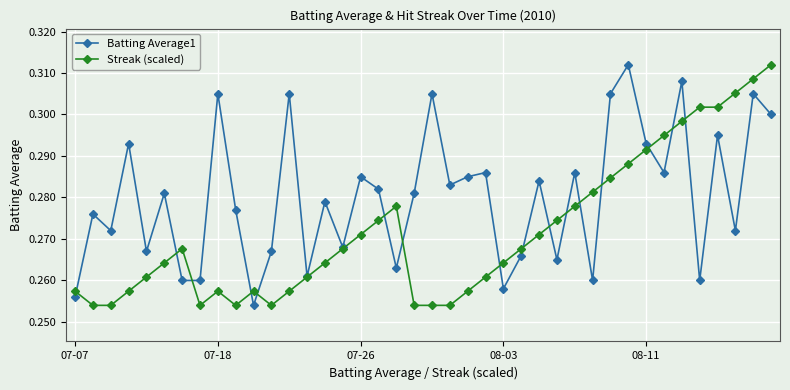

How many Batting Average1 values are between 0 and 1?

40